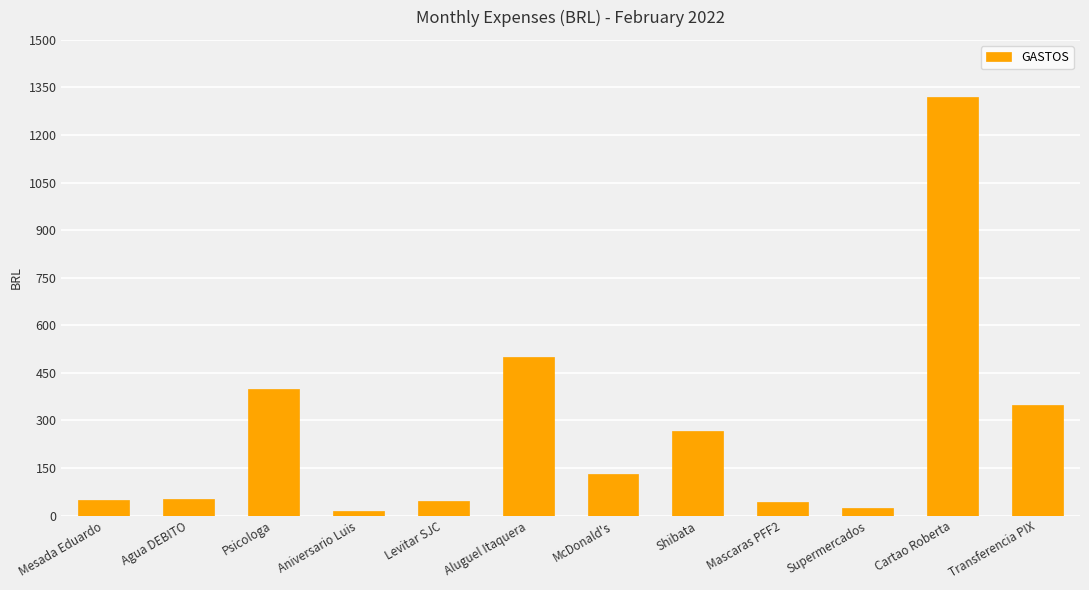

The chart shows a value of 1995.5 at Cartao Roberta. True or false?

False